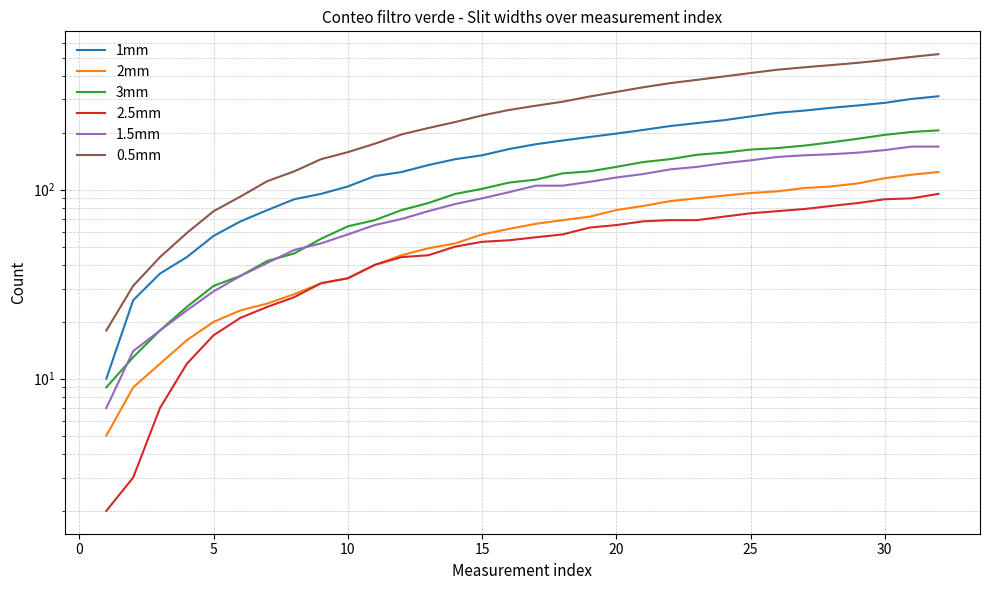

What are all the series names shown in the legend?

1mm, 2mm, 3mm, 2.5mm, 1.5mm, 0.5mm